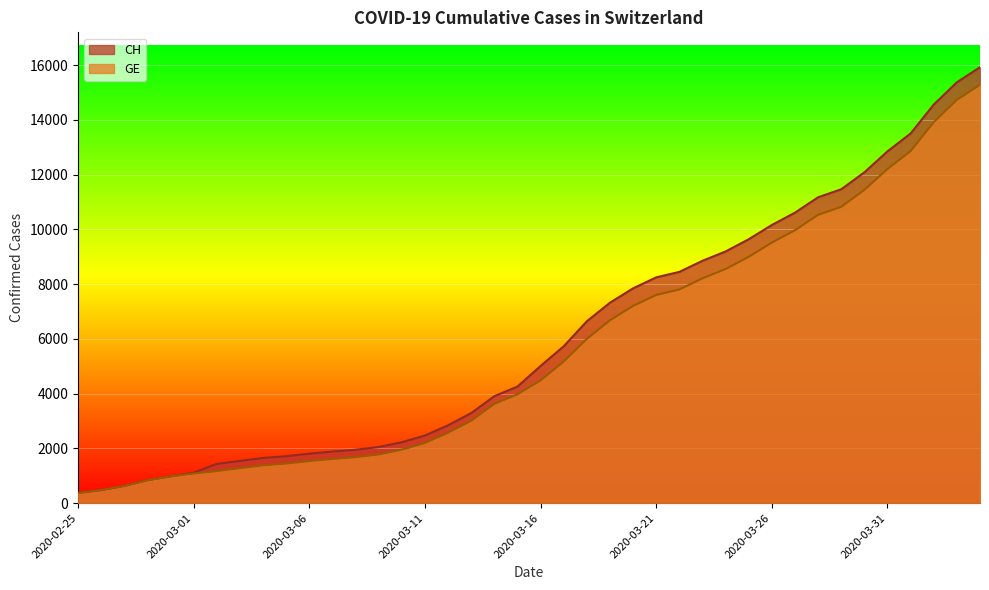

What is the total value across all series at 2020-03-31?

25062